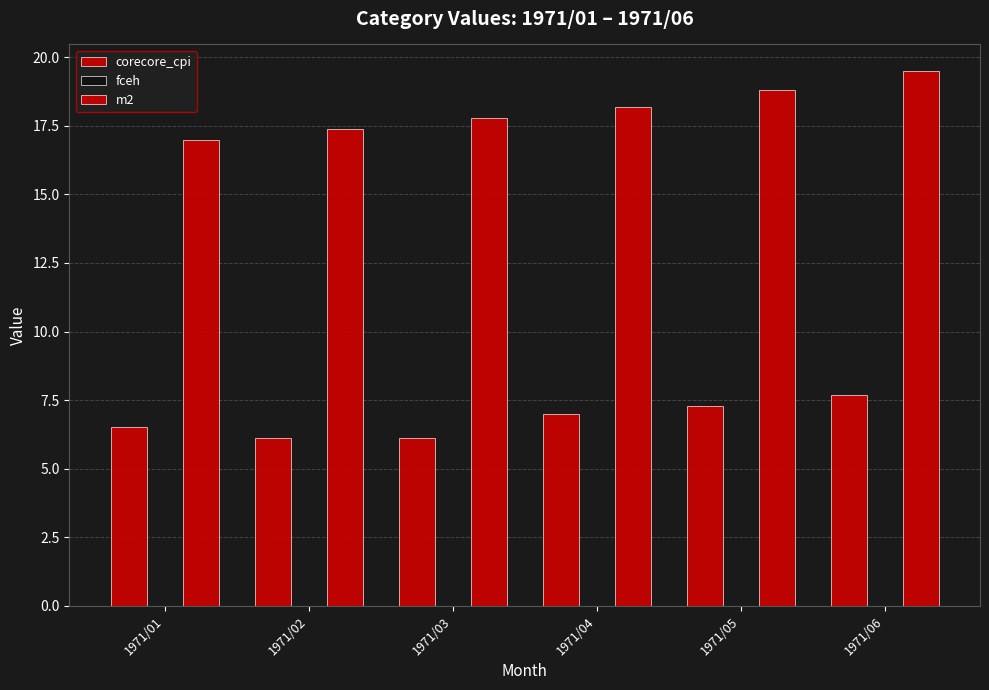

At which category does the chart reach its minimum across all series?

1971/01